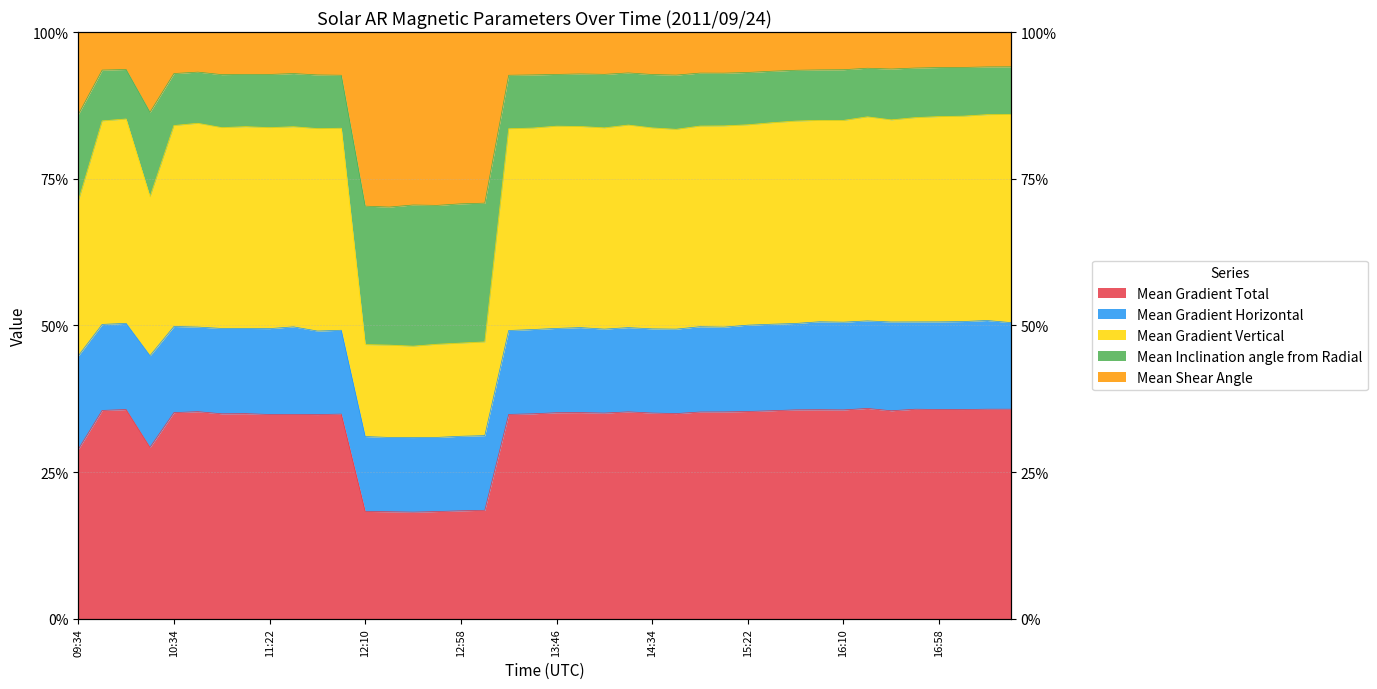

What is the maximum value for Mean Gradient Vertical?

0.4